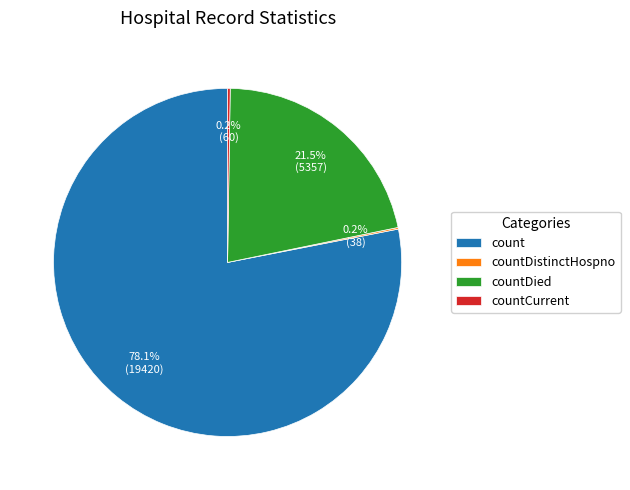

Which slice is the largest?

count